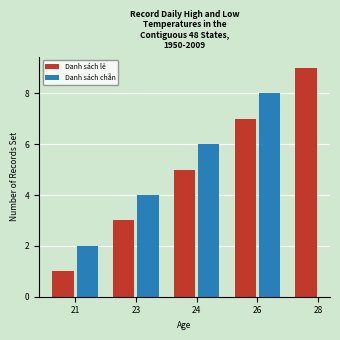

How many bars are there in total?

9